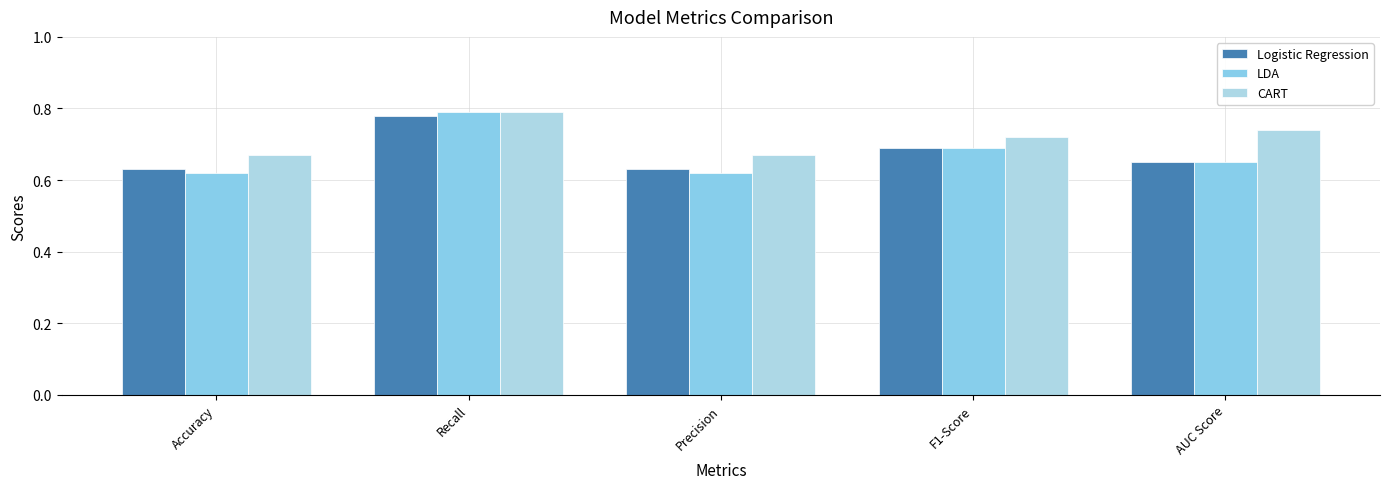

What is the minimum value shown in the chart?

0.6